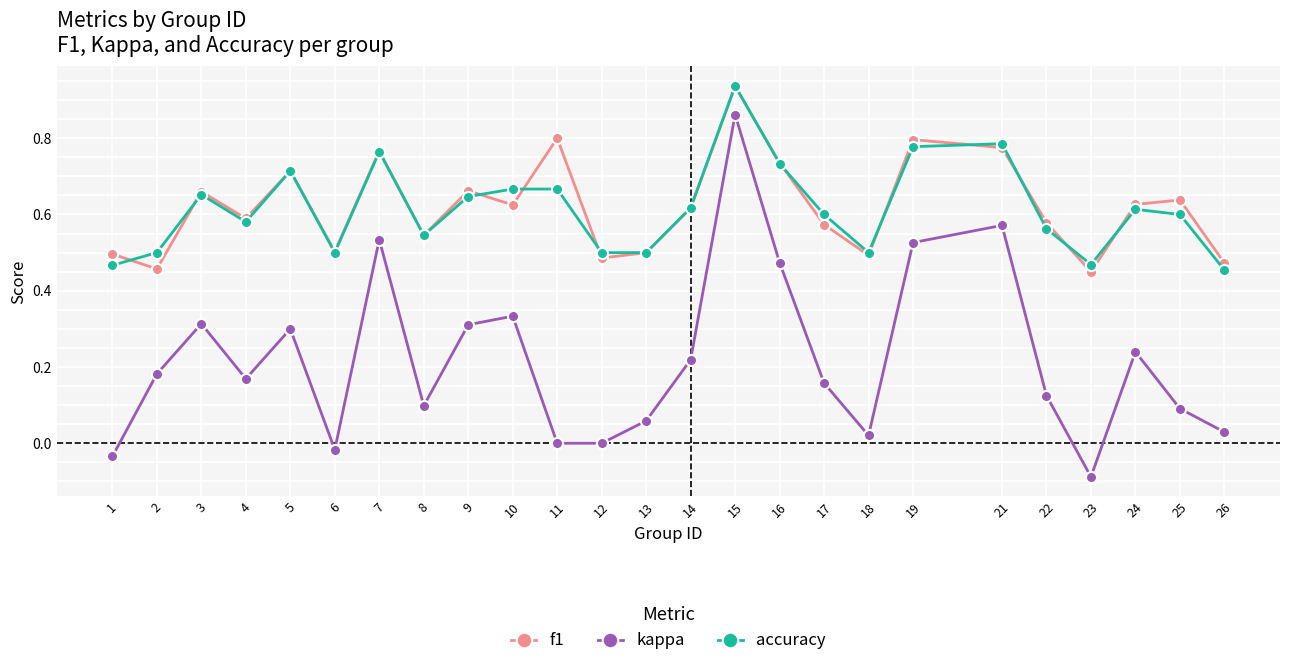

At which category does the chart reach its minimum across all series?

23